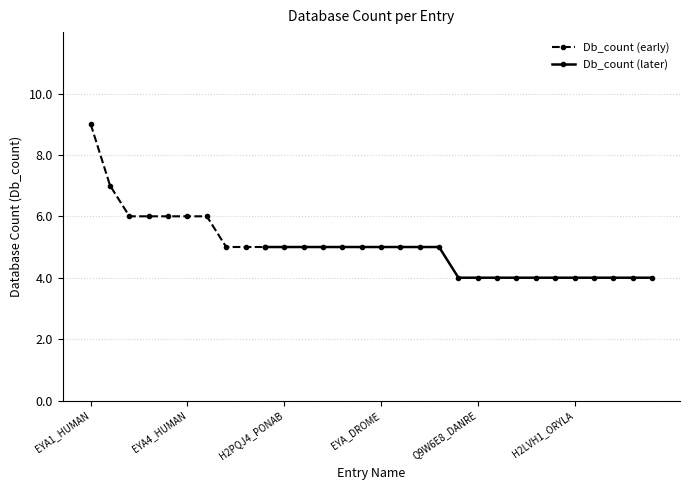

Where is the data nearest to the value 6?

EYA2_BOVIN